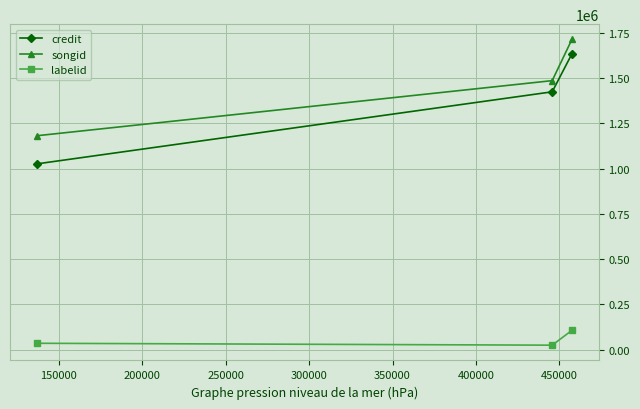

What are all the series names shown in the legend?

credit, songid, labelid